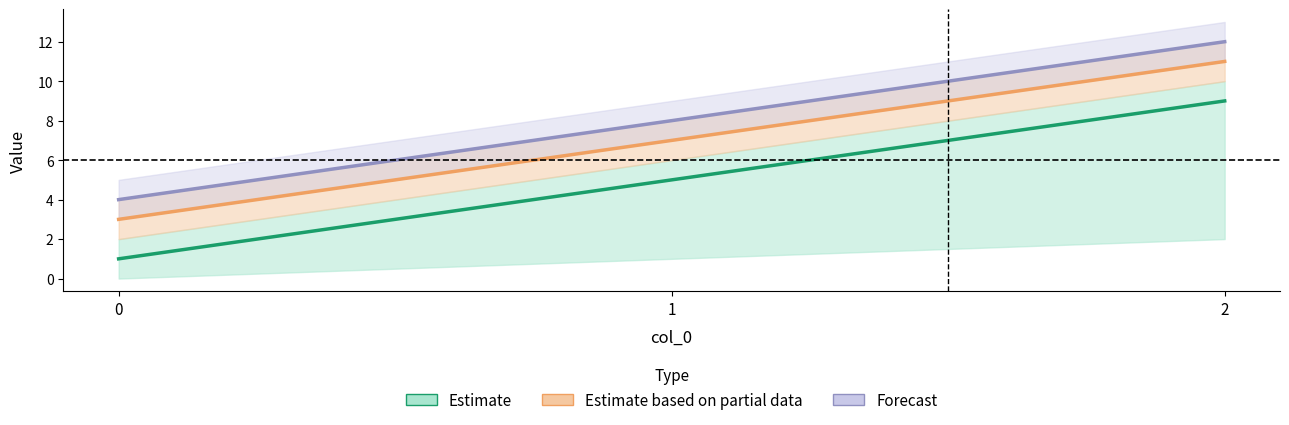

True or false: Estimate has a value of 1 at 0.

True